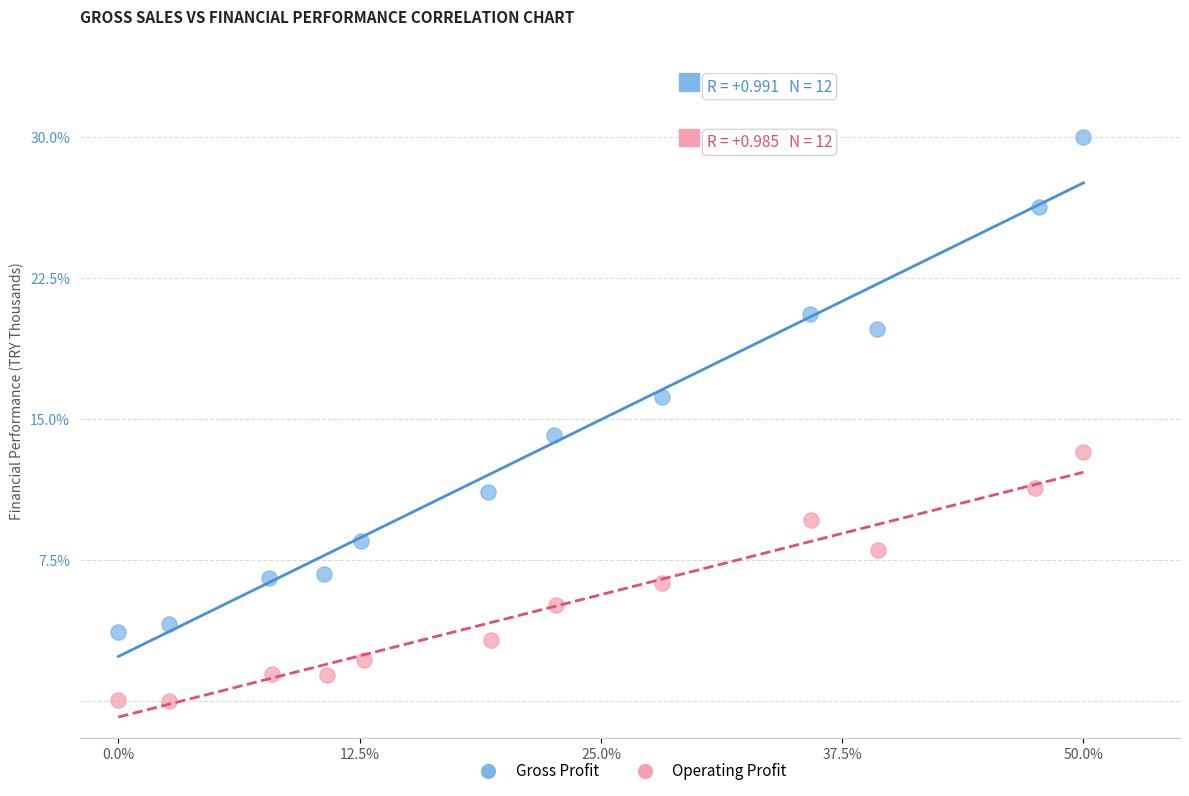

Which series contains the lowest Y value?

Operating Profit